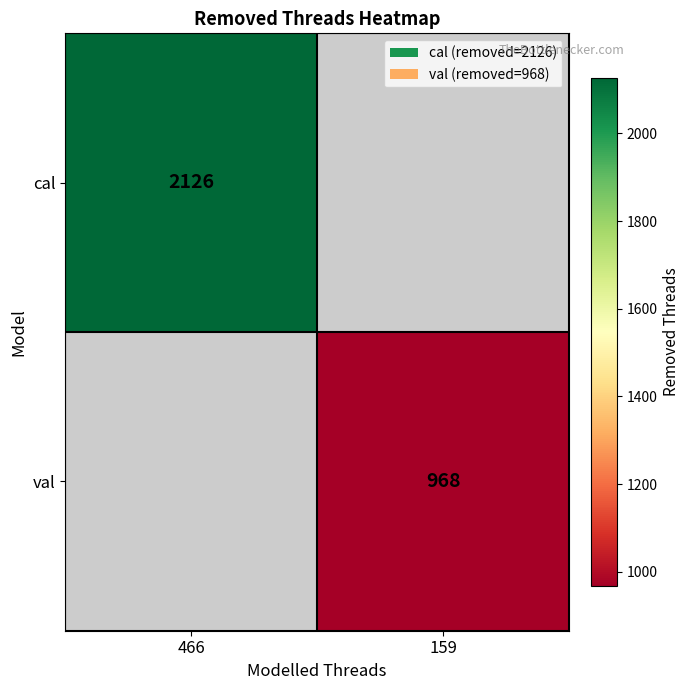

How many categories are shown in the chart?

2